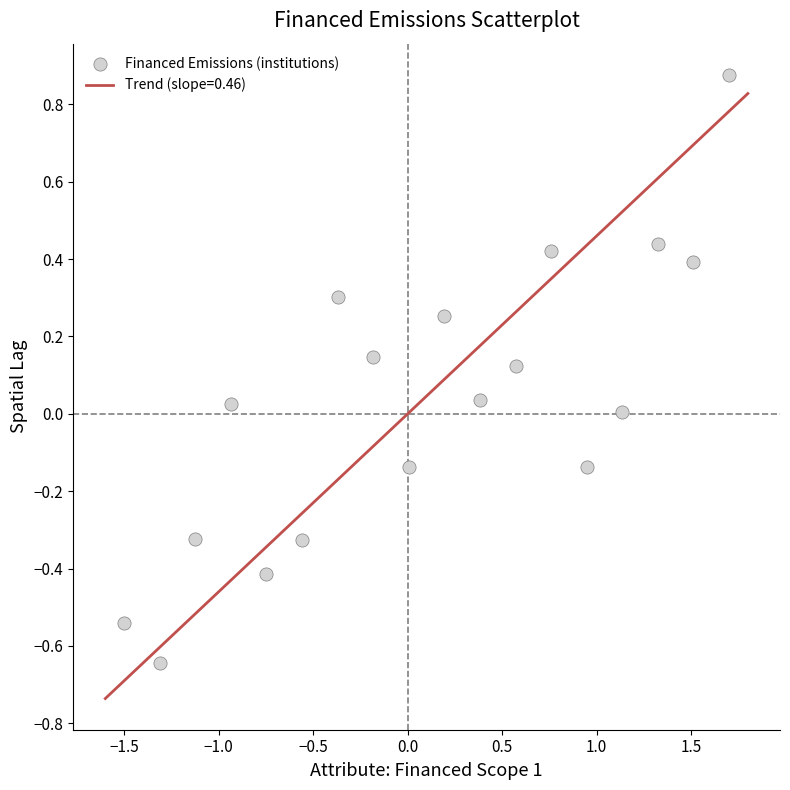

What is the range of Y values (max minus min)?

1.5